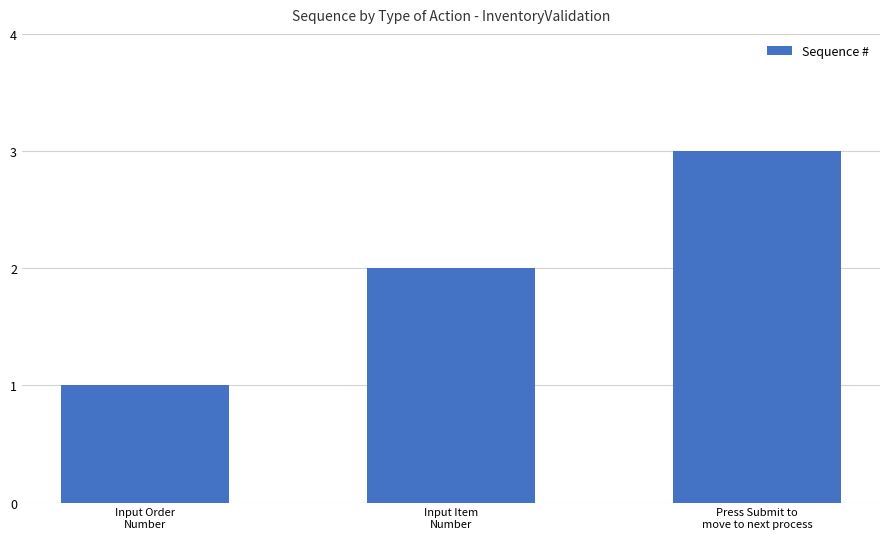

What is the value of the 1st bar from the left?

1